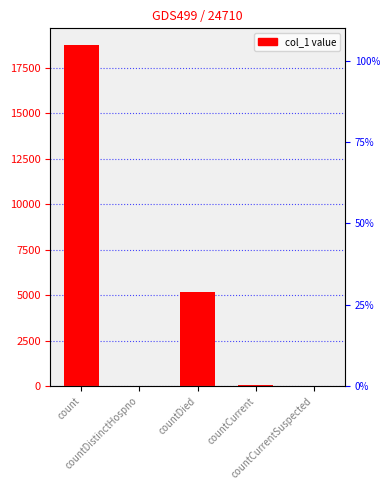

How many distinct data groups are displayed?

1